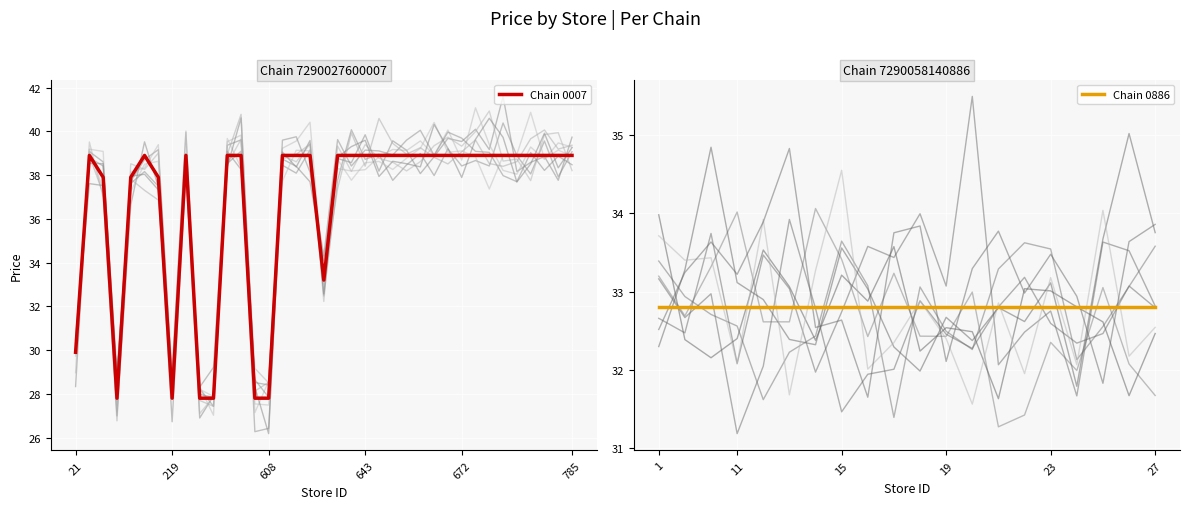

What is the smallest value displayed?

27.8